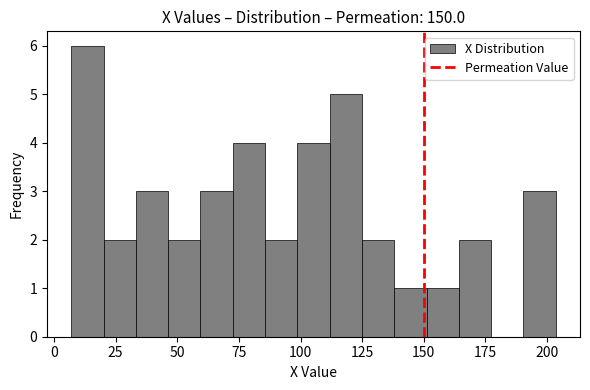

Around what value on the x-axis is the tallest bar? Give the approximate position of its centre, as read against the axis.

15